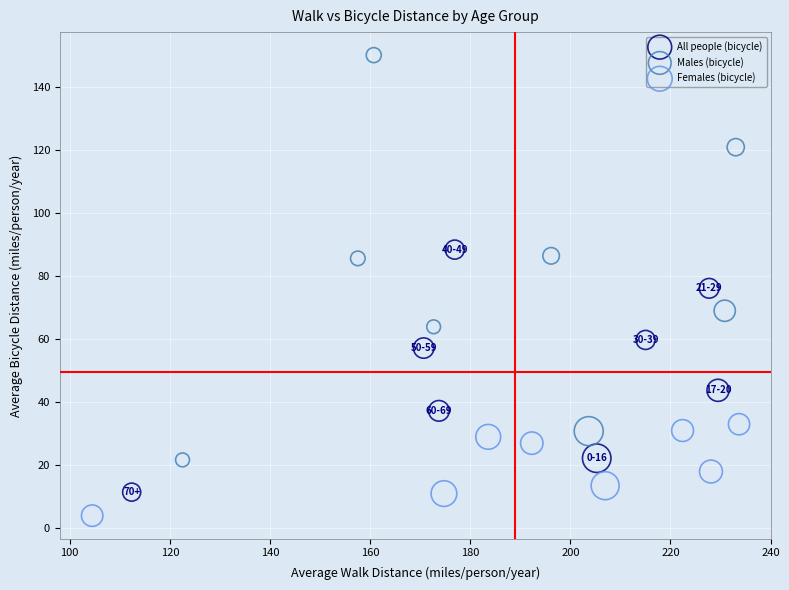

Which series contains the lowest Y value?

Females (bicycle)